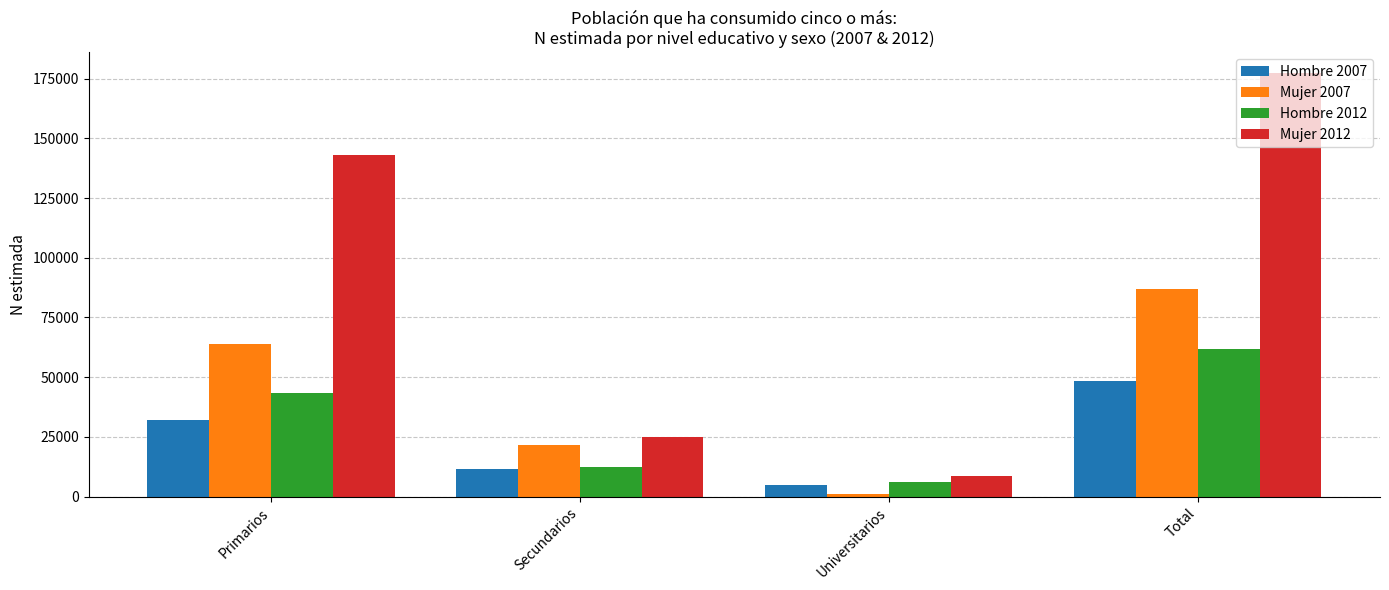

True or false: Mujer 2012 has a value of 273897 at Total.

False